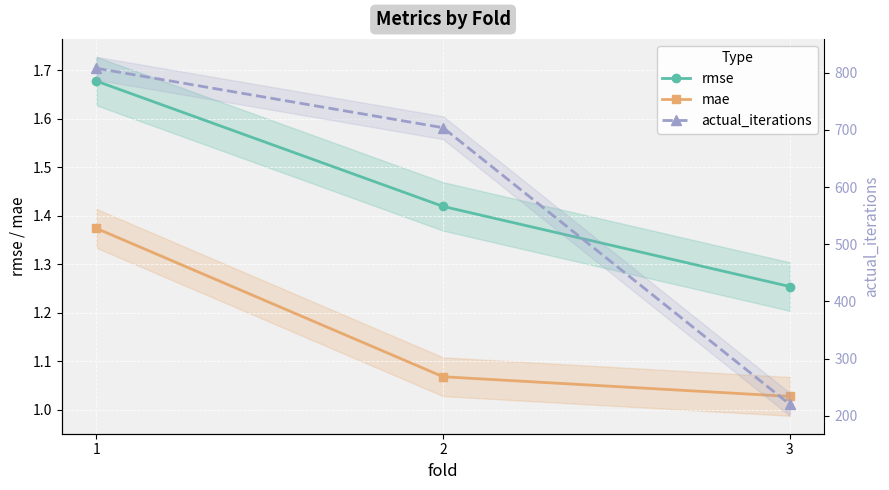

Is the value of mae at 2 greater than the value of rmse at 1?

No